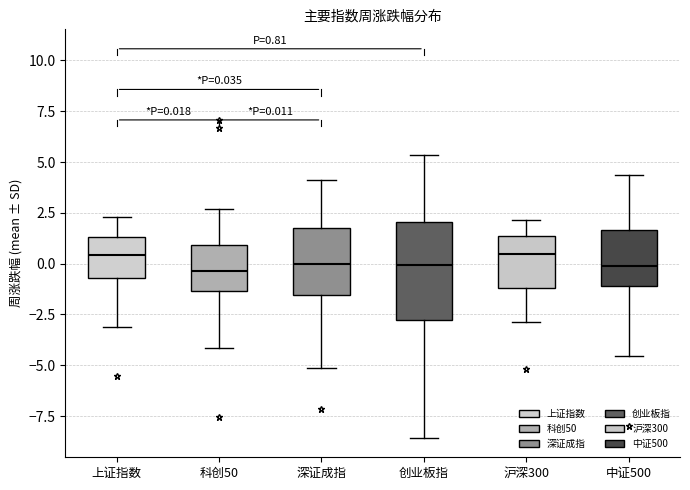

Which box is the tallest, from its lower edge to its upper edge?

创业板指